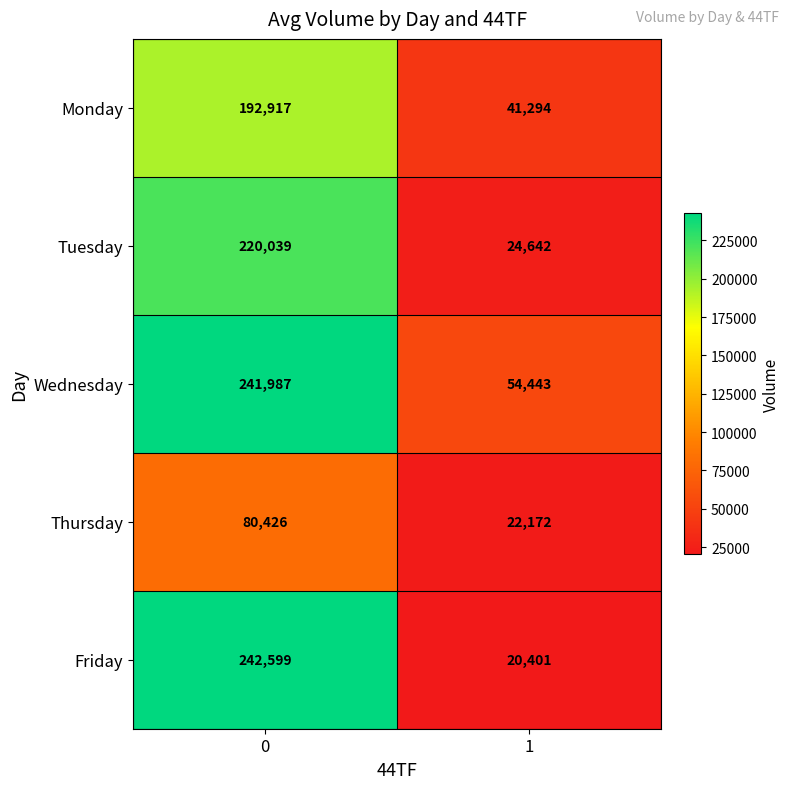

Reading left to right, transcribe all the data shown in this chart.

Monday: 192917	41294
Tuesday: 220039	24642
Wednesday: 241987	54443
Thursday: 80426	22172
Friday: 242599	20401